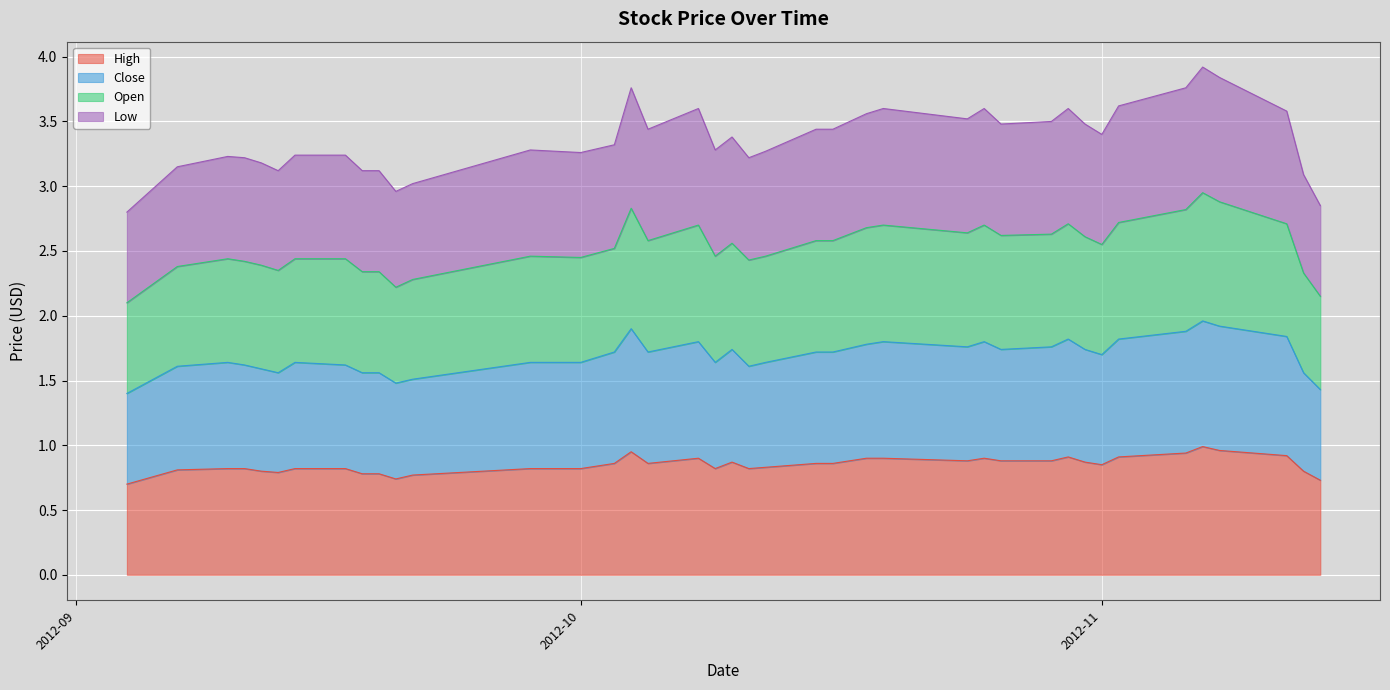

What is the label of the 20th point from the left?

2012-10-10